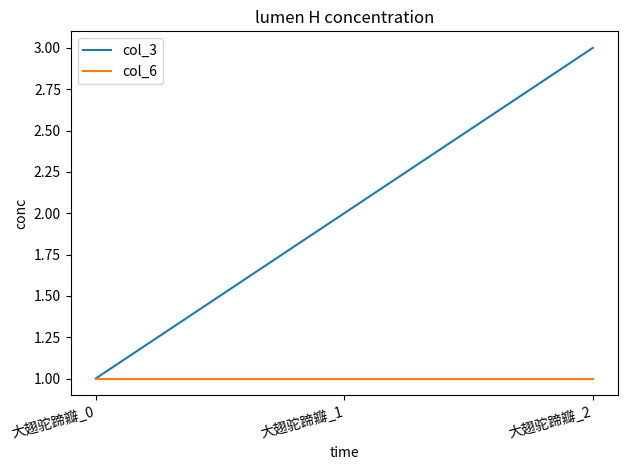

Which series changed the most between 大翅驼蹄瓣_0 and 大翅驼蹄瓣_1?

col_3